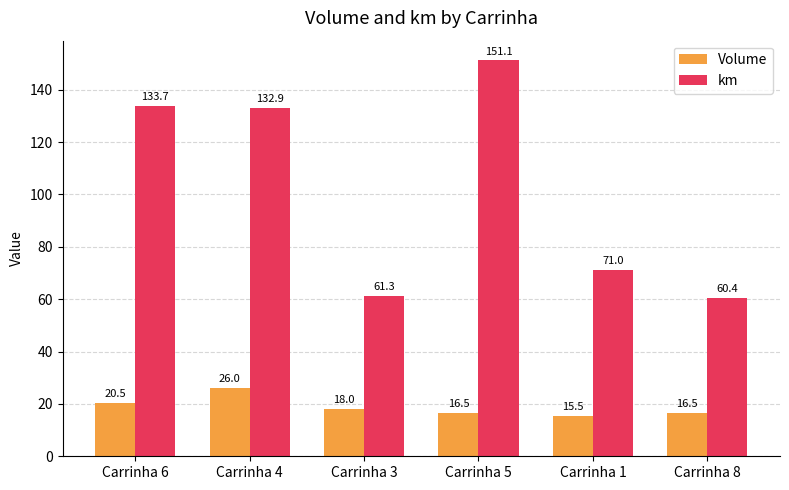

At which category is the sum across all series the highest?

Carrinha 5